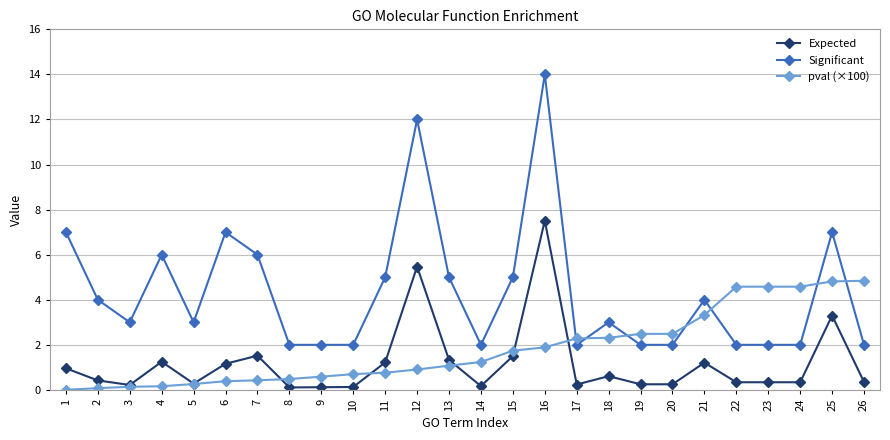

At which category is the sum across all series the highest?

16